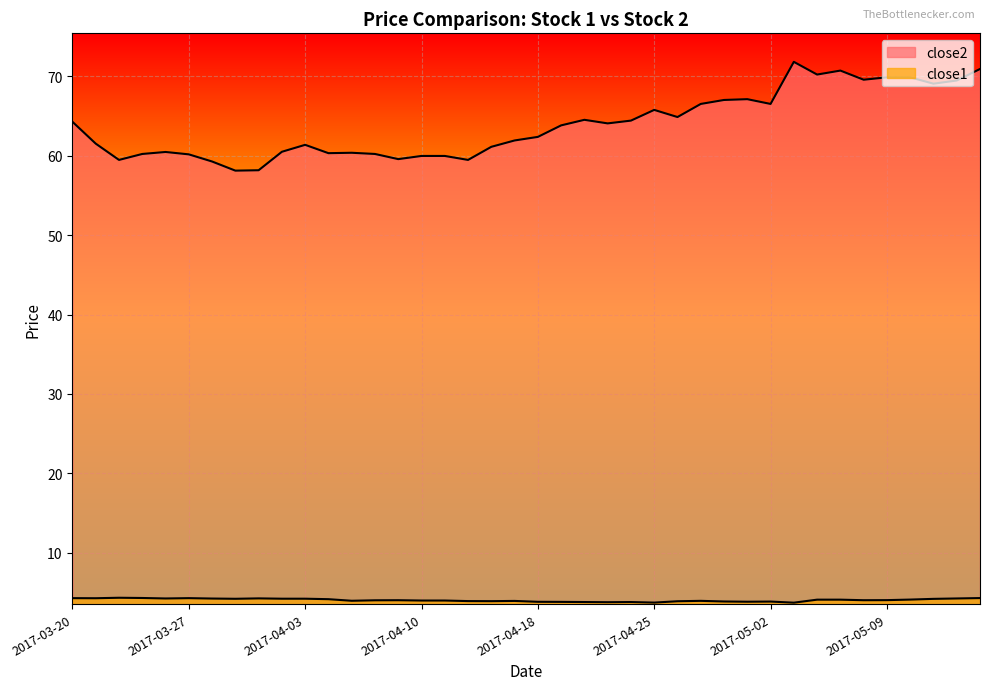

At 2017-04-06, list the series in order from largest to smallest.

close2, close1